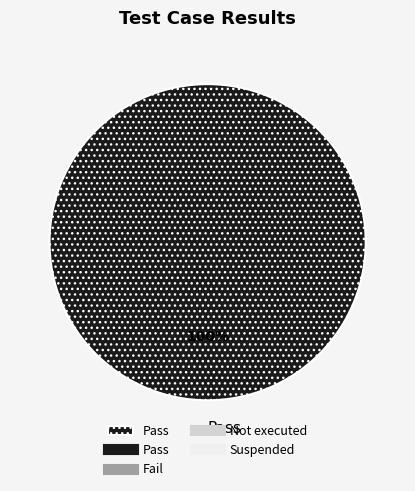

True or false: Pass accounts for 88% of the total.

False